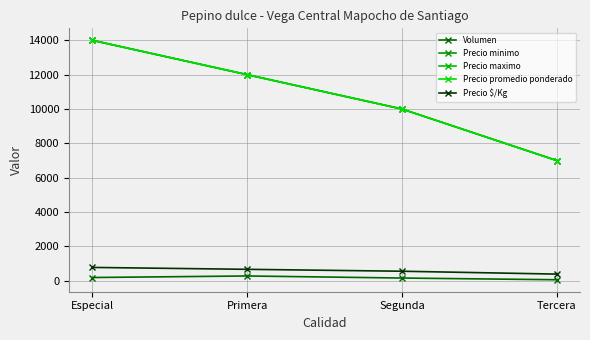

Where does the Precio minimo series first go above 12000?

Especial